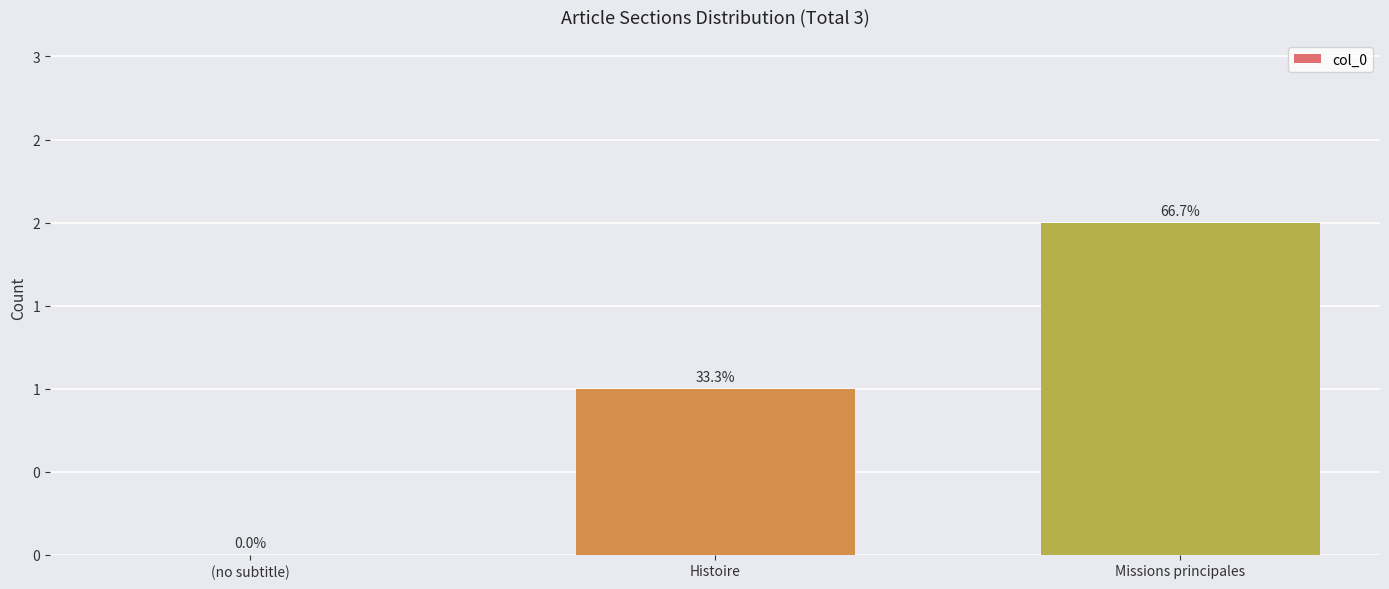

At which label is the value closest to 1?

Histoire